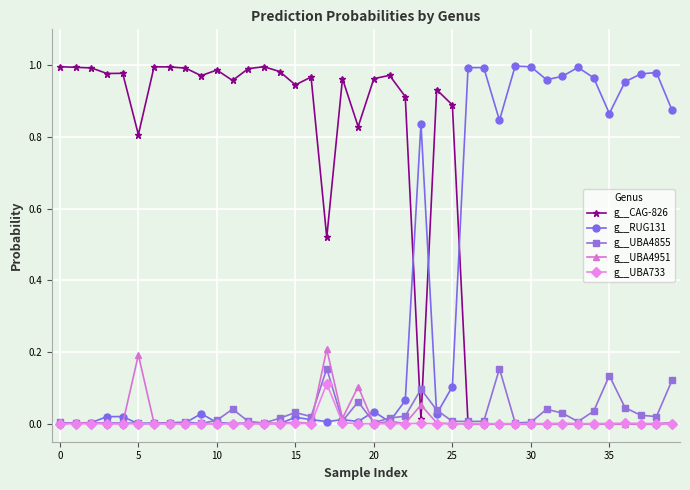

True or false: g__UBA4855 and g__UBA4951 cross at least once.

True